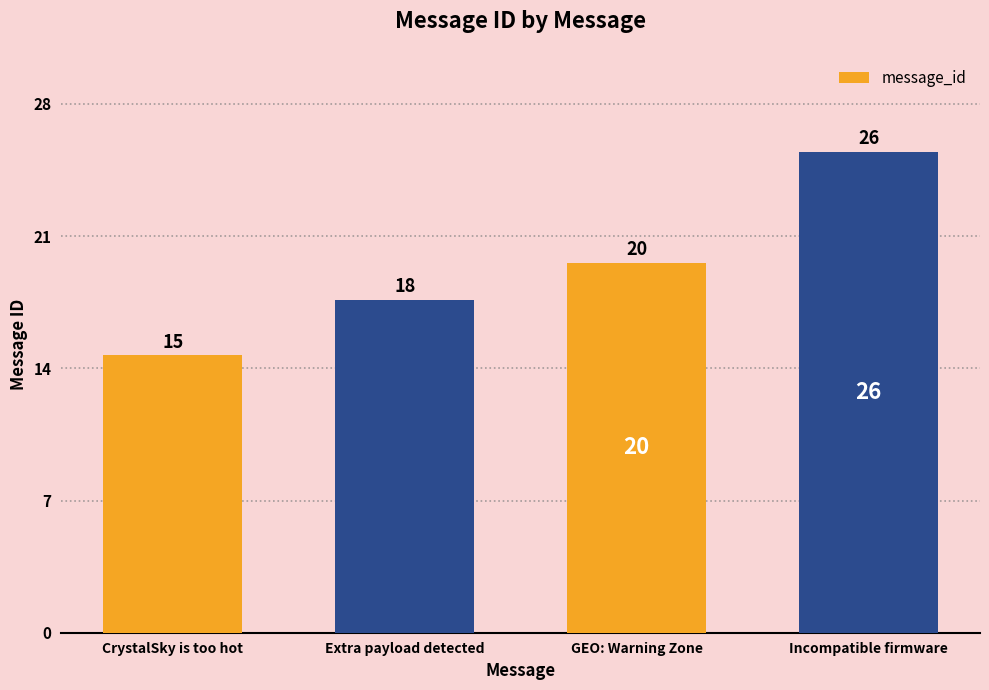

The chart shows a value of 25 at Extra payload detected. True or false?

False